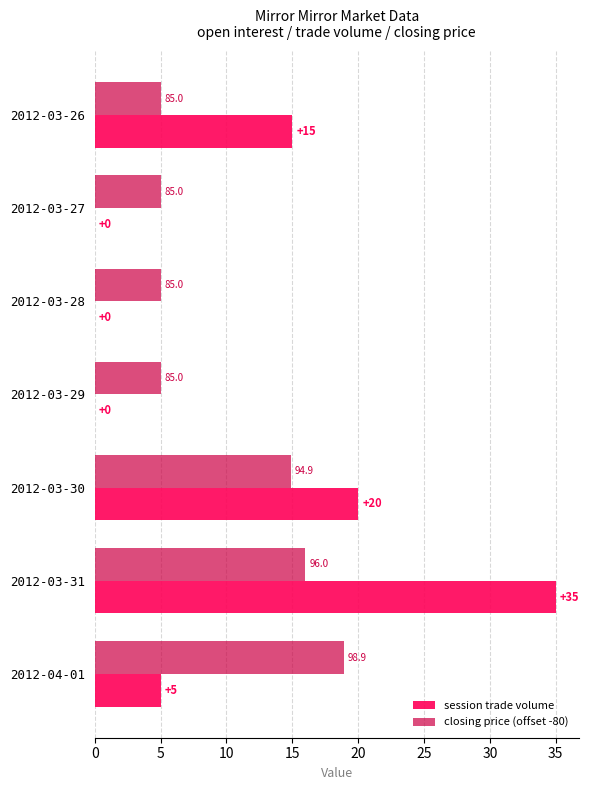

How many data points does each series have?

7